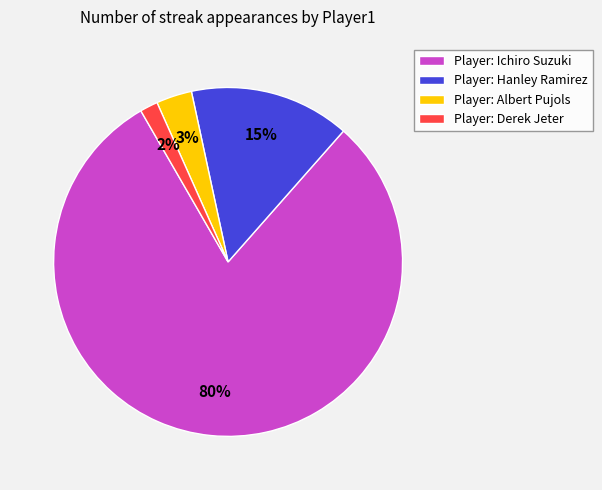

The Player: Derek Jeter slice represents 2% of the pie. True or false?

True